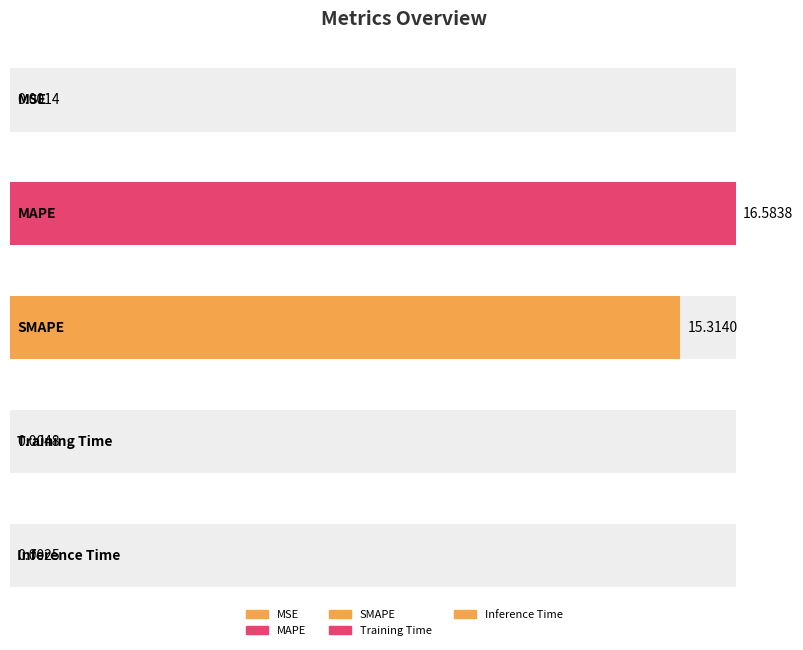

Rank the categories by value from highest to lowest.

MAPE, SMAPE, Training Time, Inference Time, MSE